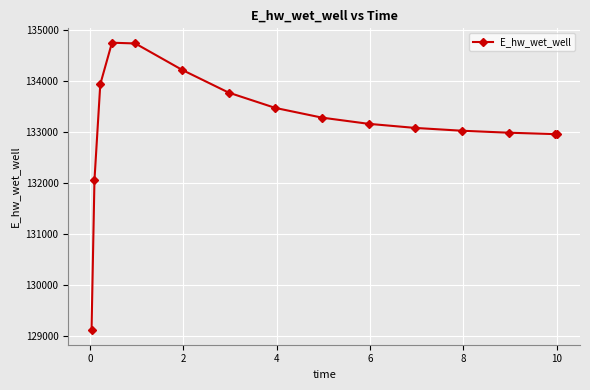

What is the value of the 11th point from the left?

133075.5